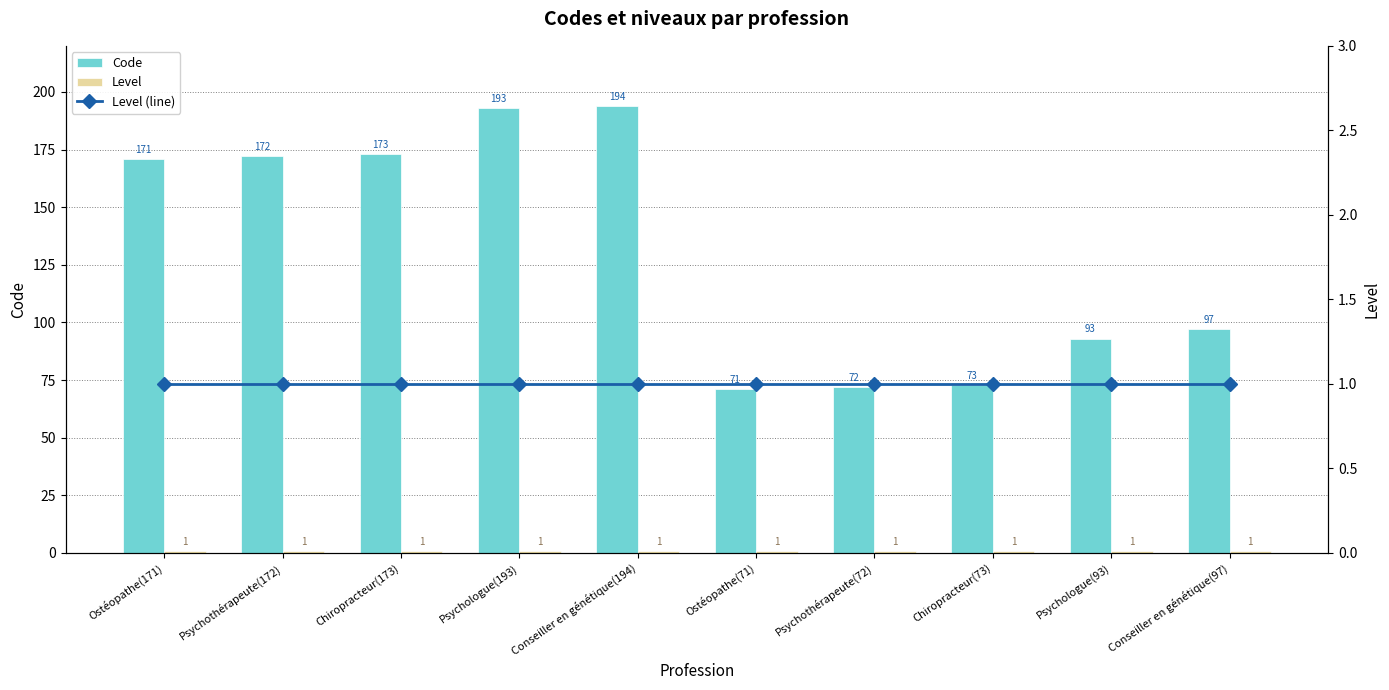

At which label does Code reach its peak?

Conseiller en génétique(194)